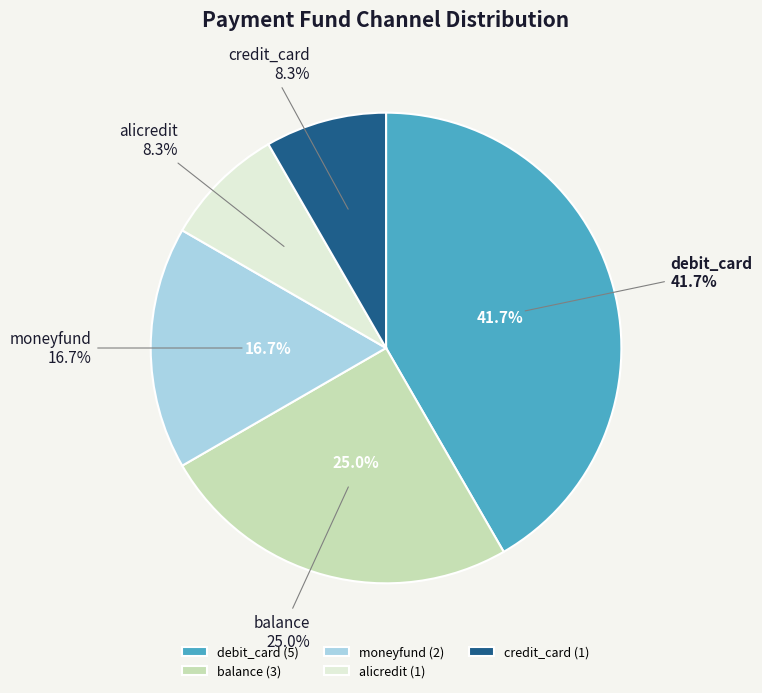

How many slices are in this pie chart?

5